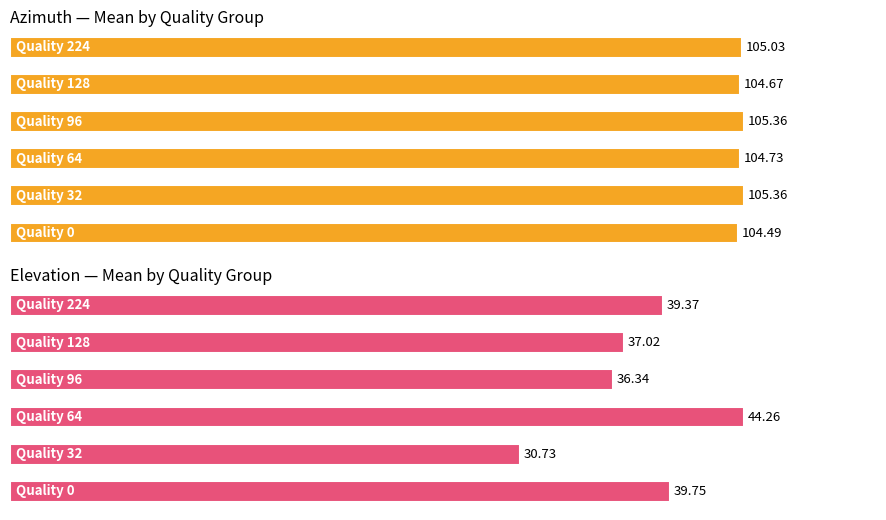

The value of Average distance at 128 is 0.8. True or false?

False